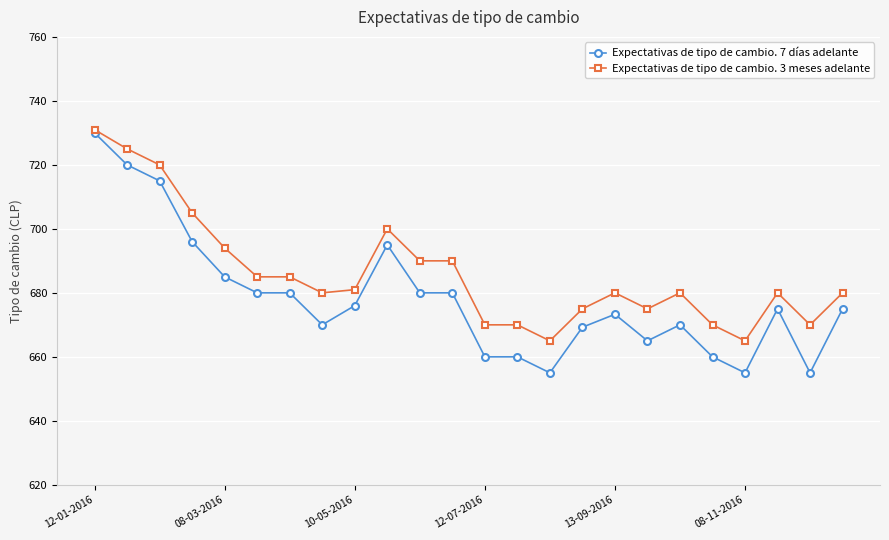

How many distinct data groups are displayed?

2